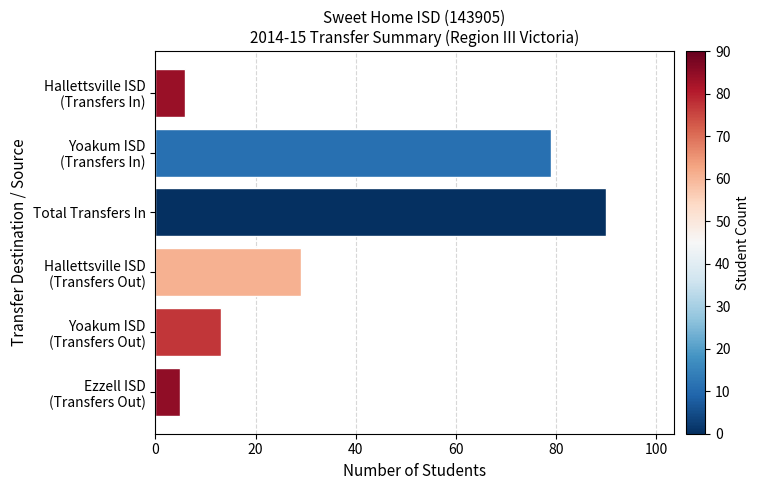

Reading top to bottom, what are all the values shown in this chart?

6	79	90	29	13	5